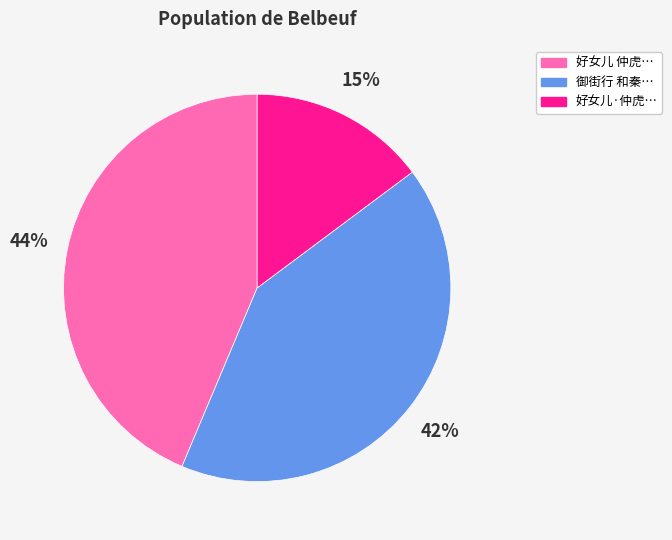

How many slices are in this pie chart?

3